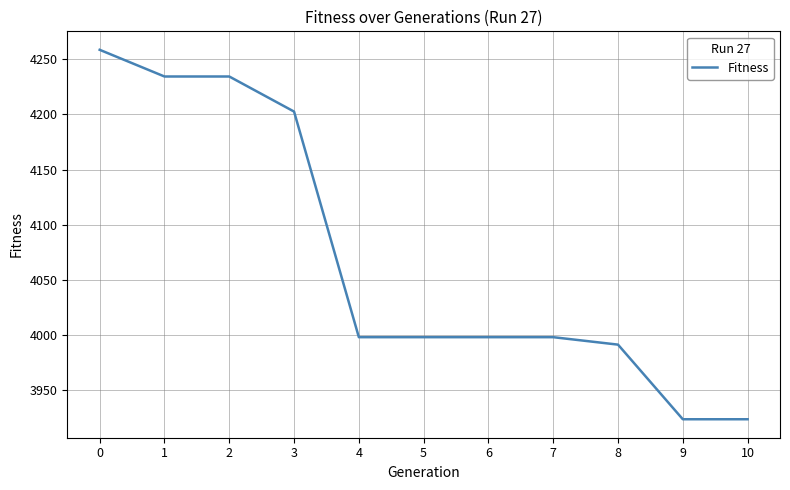

What is the sum of the values at 10 and 0?

8182.1